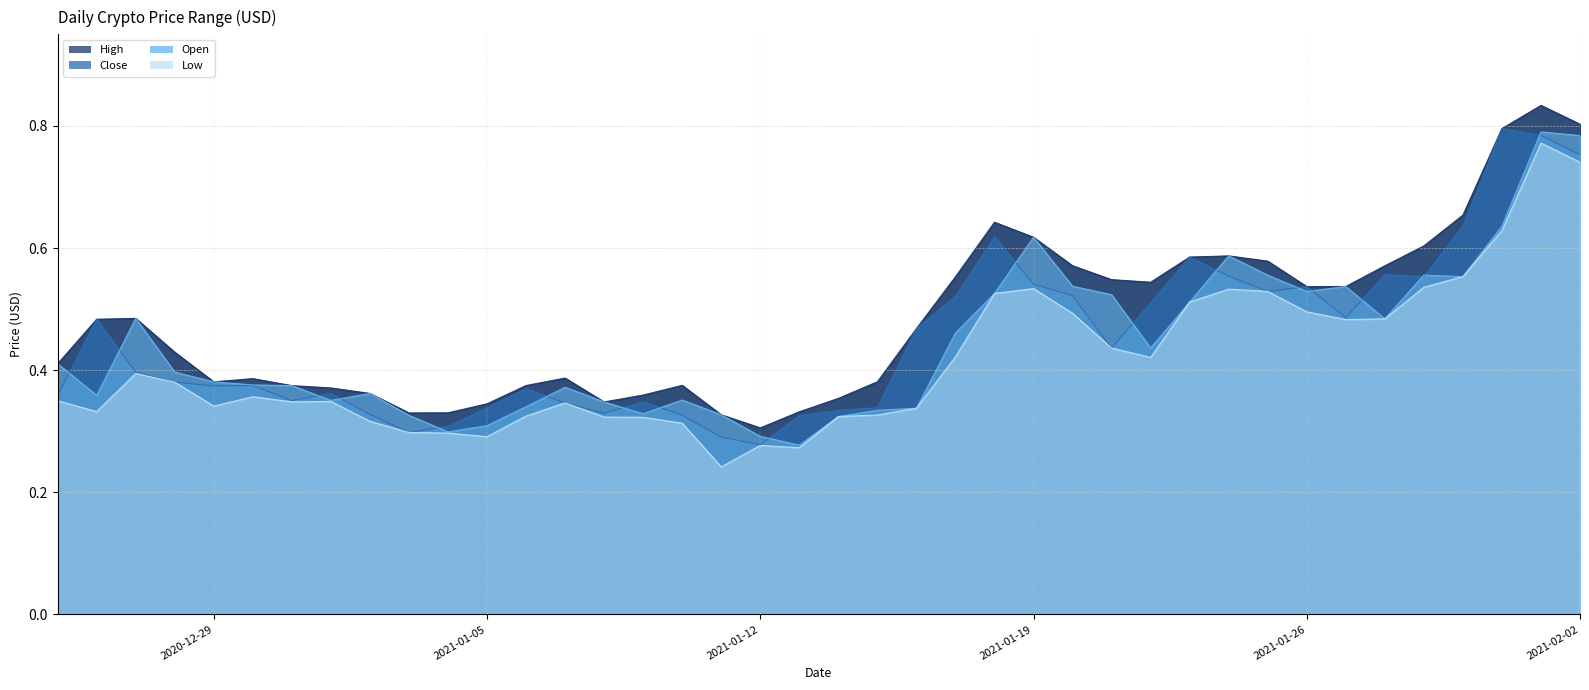

Which category has the lowest value across all series?

2021-01-11